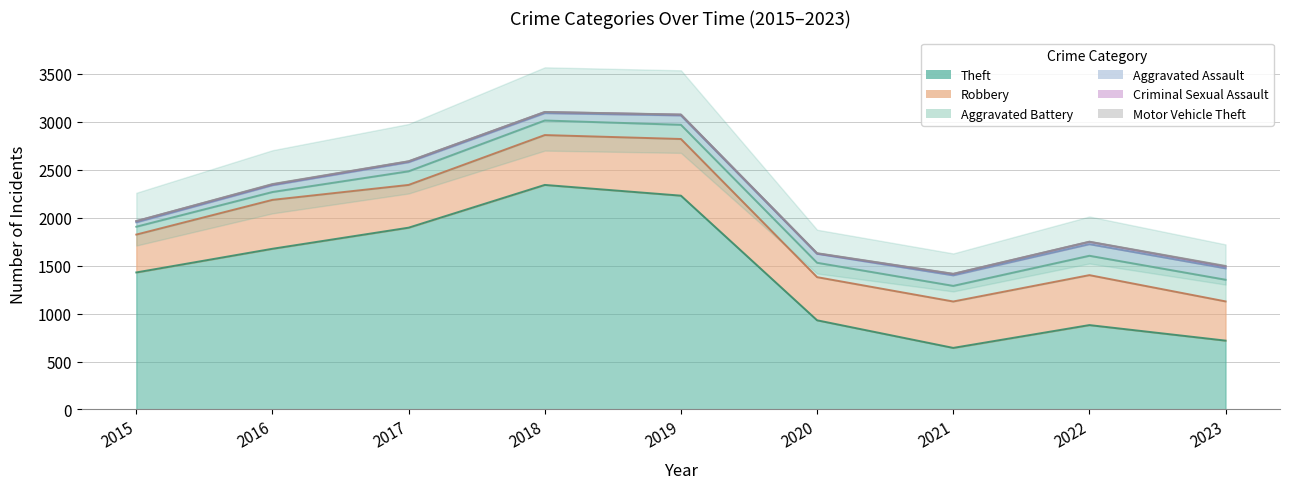

At which category does Aggravated Assault reach its first local peak?

2017